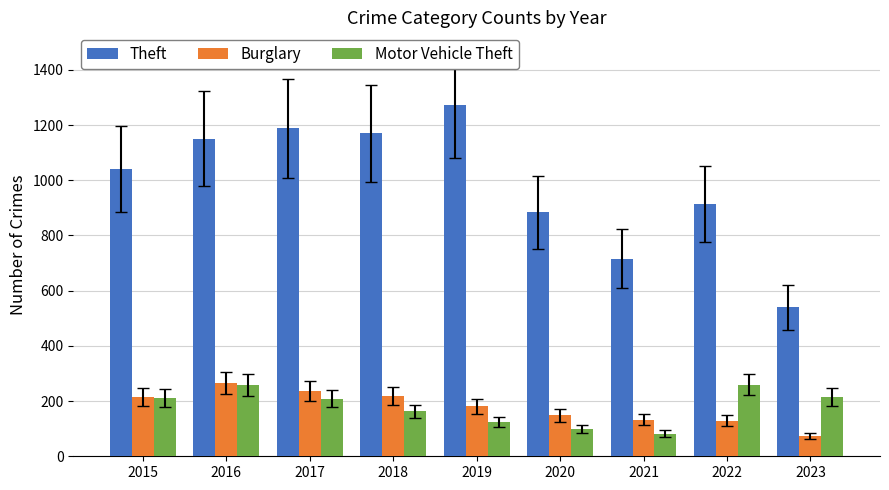

What is the average value of the Motor Vehicle Theft series?

180